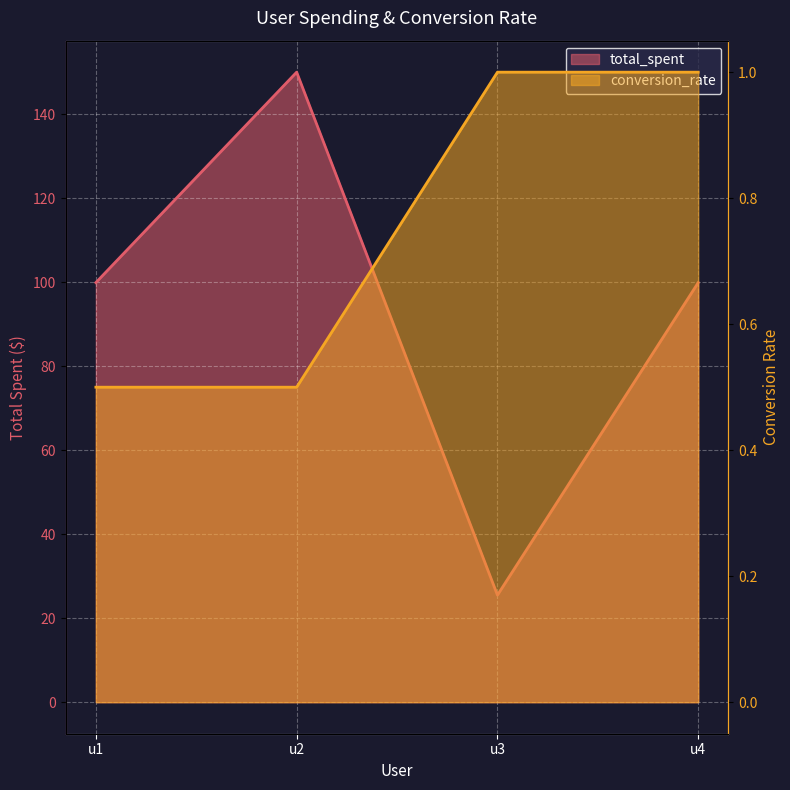

At which label does total_spent first exceed 99?

u1